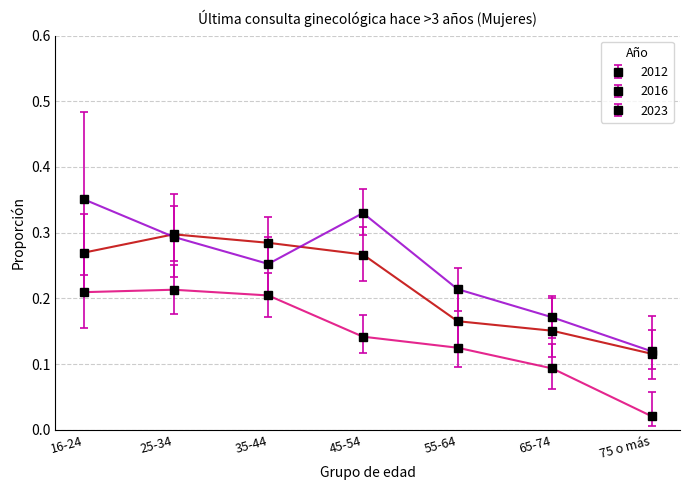

How many categories are shown in the chart?

7